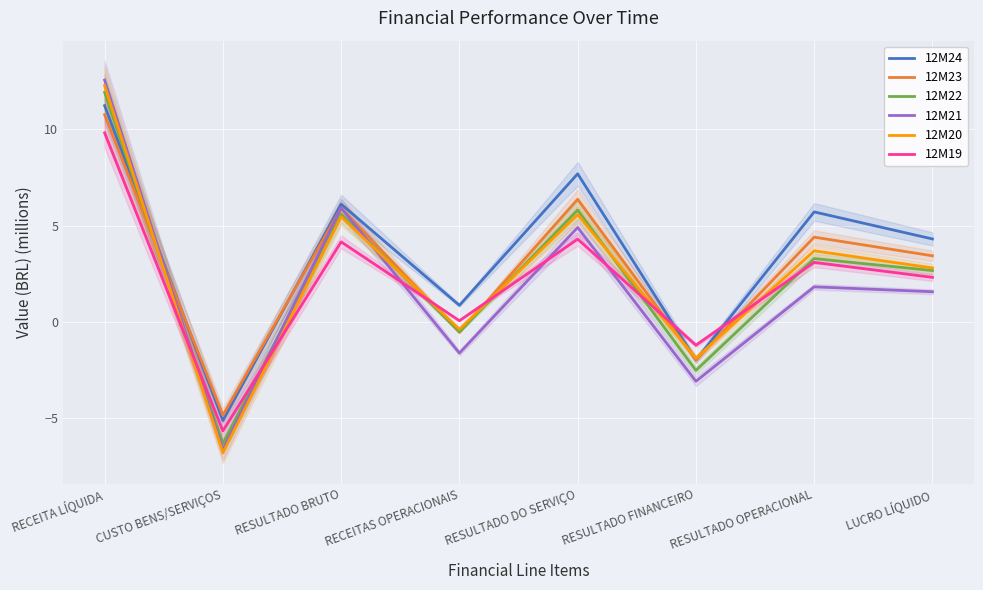

How many values in the 12M21 series are below 1?

3